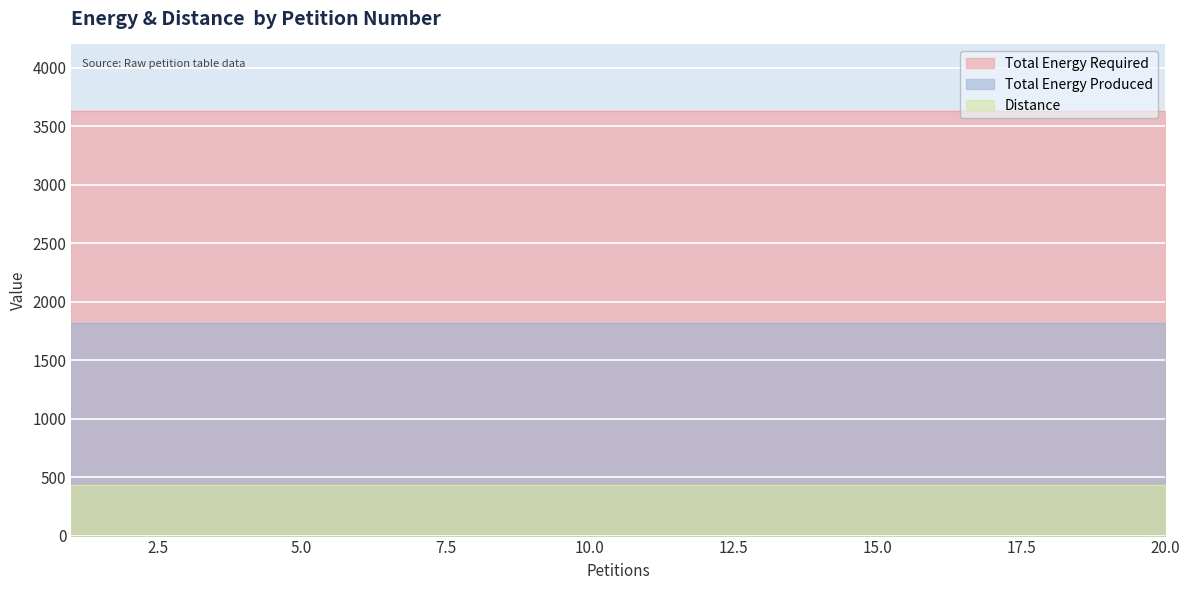

At which label is Total Energy Required closest to 3635?

1